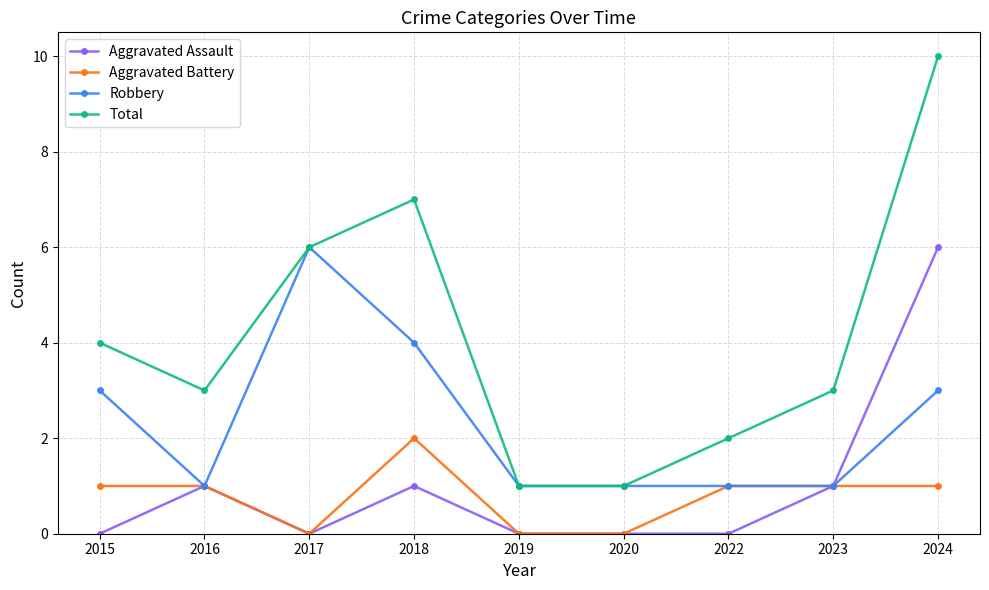

At which label does Robbery reach its peak?

2017